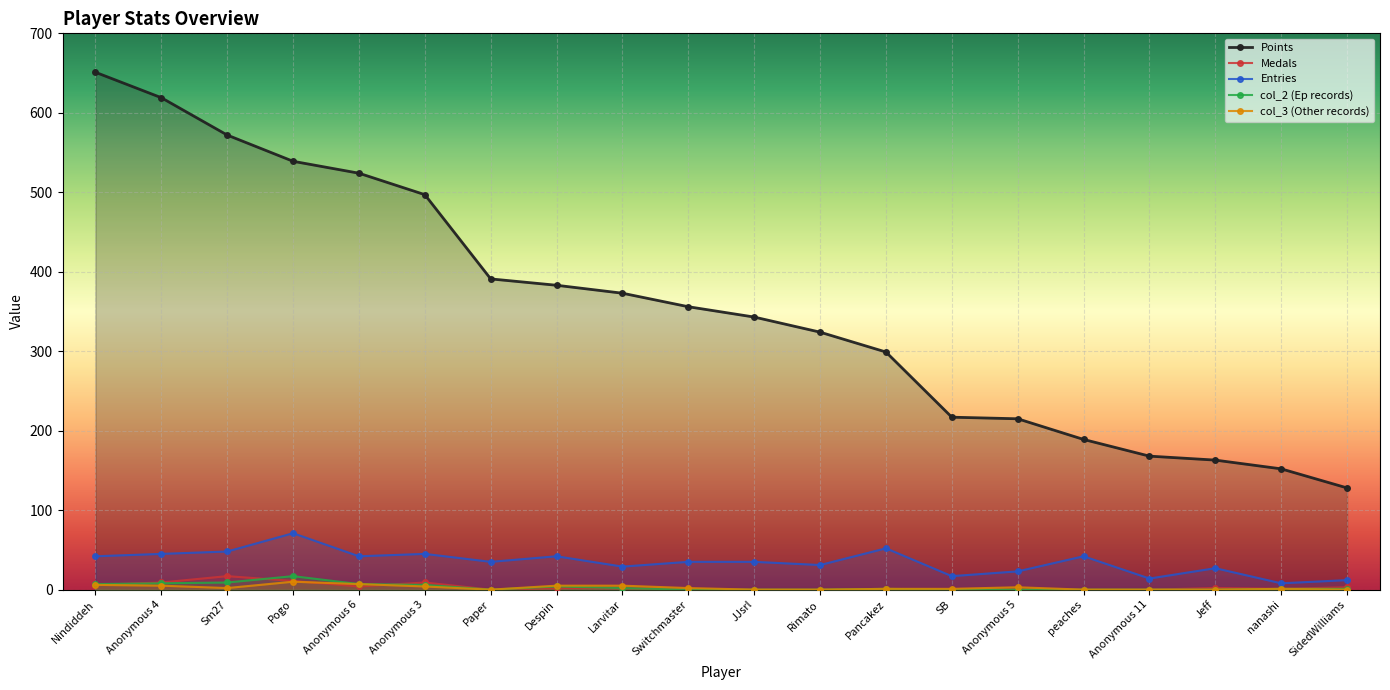

Where is the first local minimum for col_2?

Paper